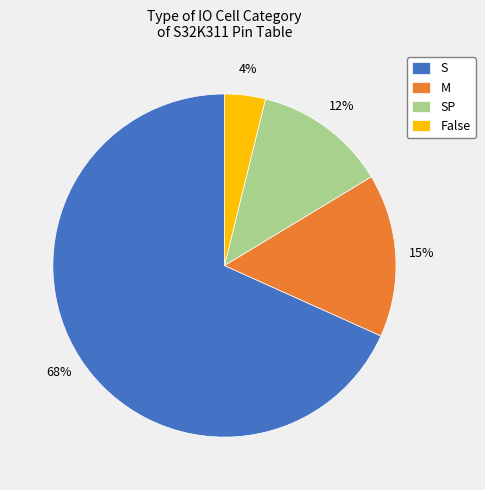

Is there any slice that represents more than half of the pie?

Yes